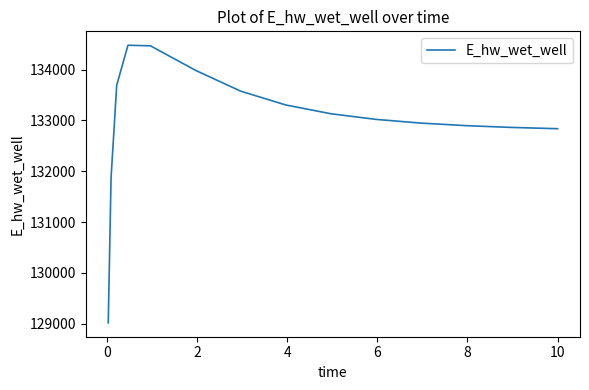

What is the difference between the maximum and minimum values?

5465.3